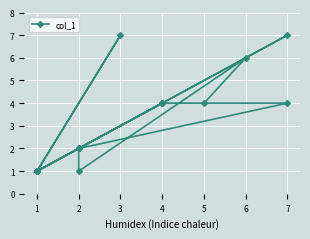

What is the difference between the maximum and second lowest values?

6